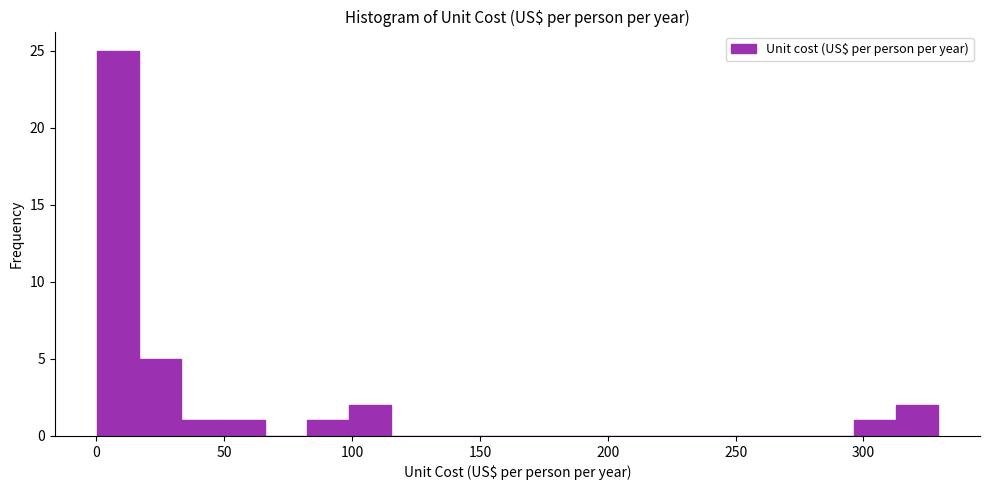

Around what value on the x-axis is the tallest bar? Give the approximate position of its centre, as read against the axis.

10